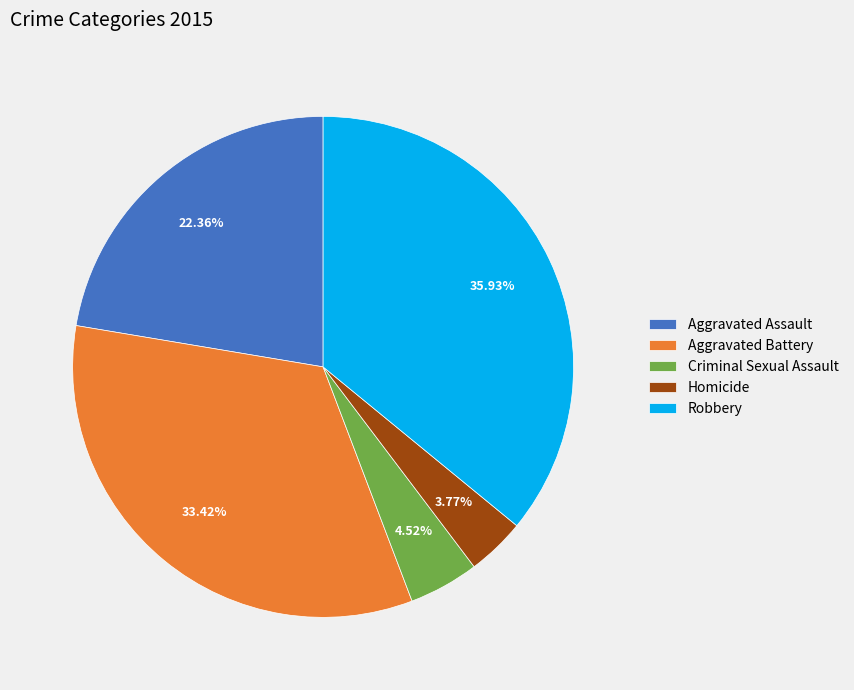

Rank the categories by value from highest to lowest.

Robbery, Aggravated Battery, Aggravated Assault, Criminal Sexual Assault, Homicide